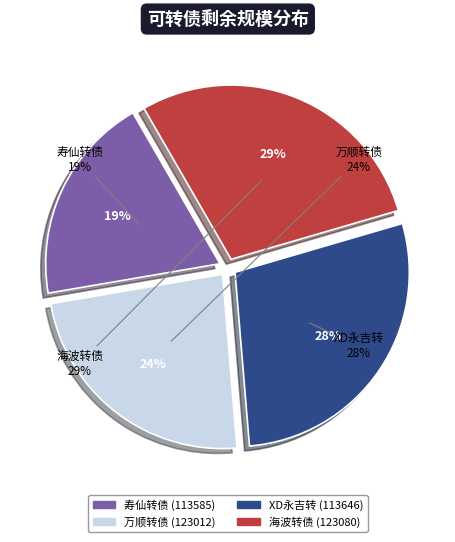

Between XD永吉转
113646 and 海波转债
123080, which is larger?

海波转债
123080